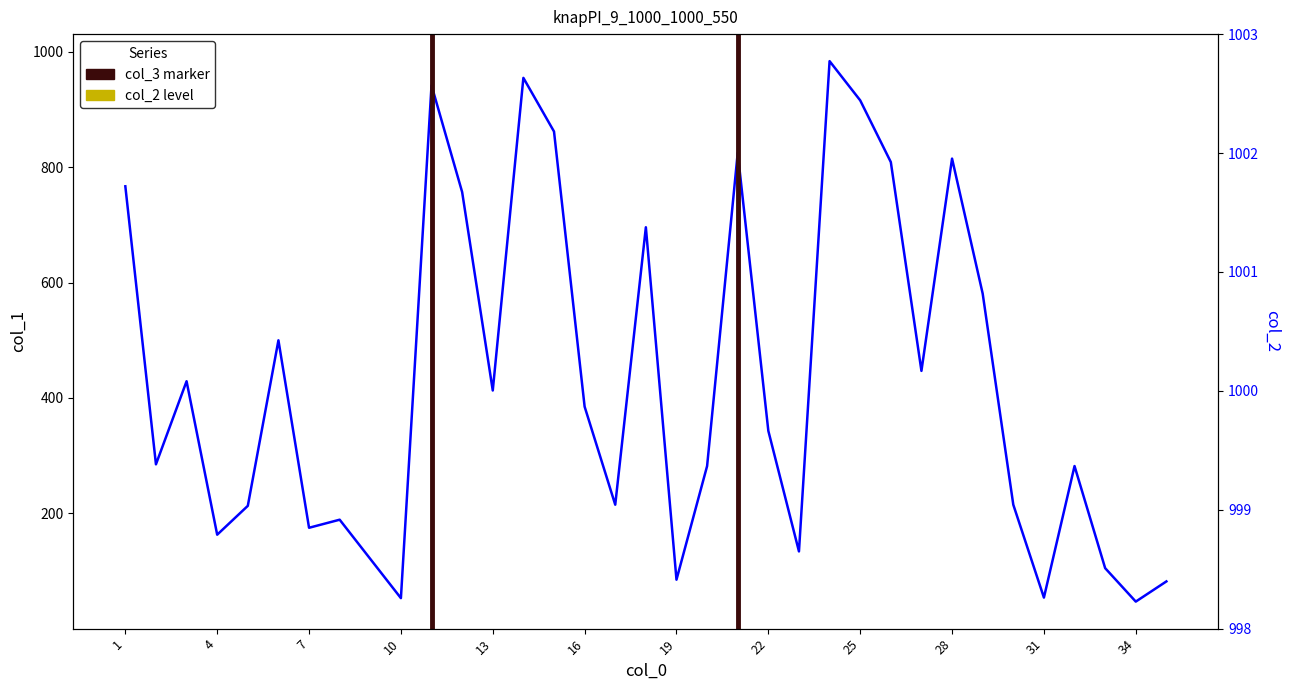

Where is the first local maximum for col_1?

3